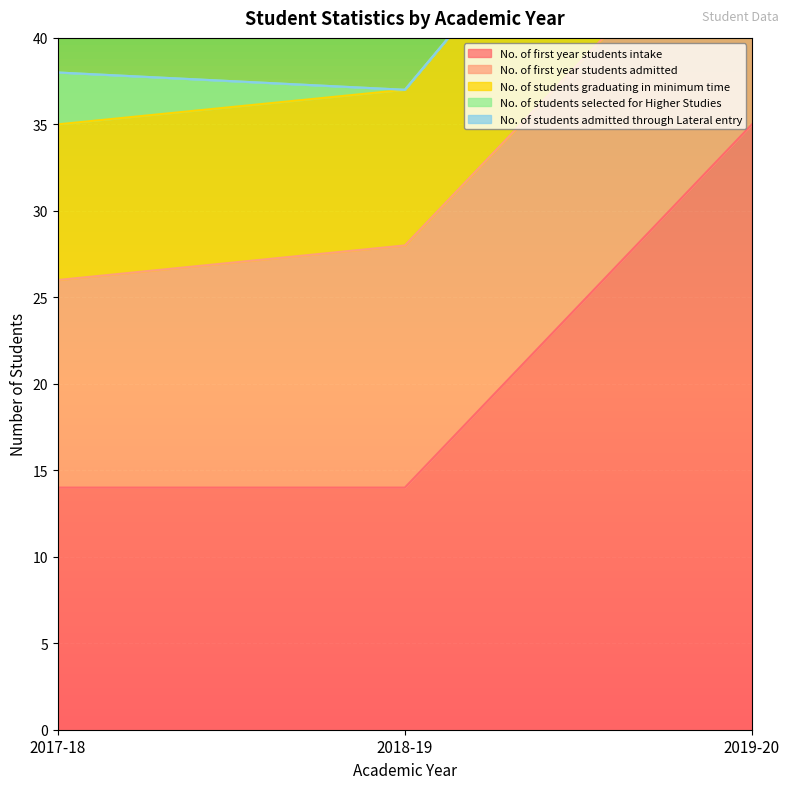

At which category is the sum across all series the highest?

2019-20